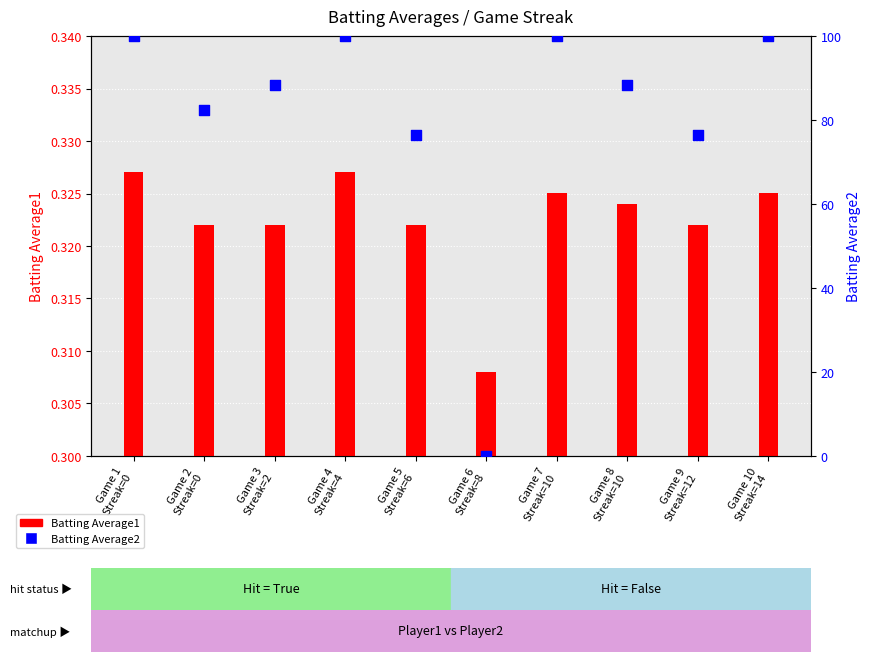

Which series contains the highest Y value?

Batting Average2